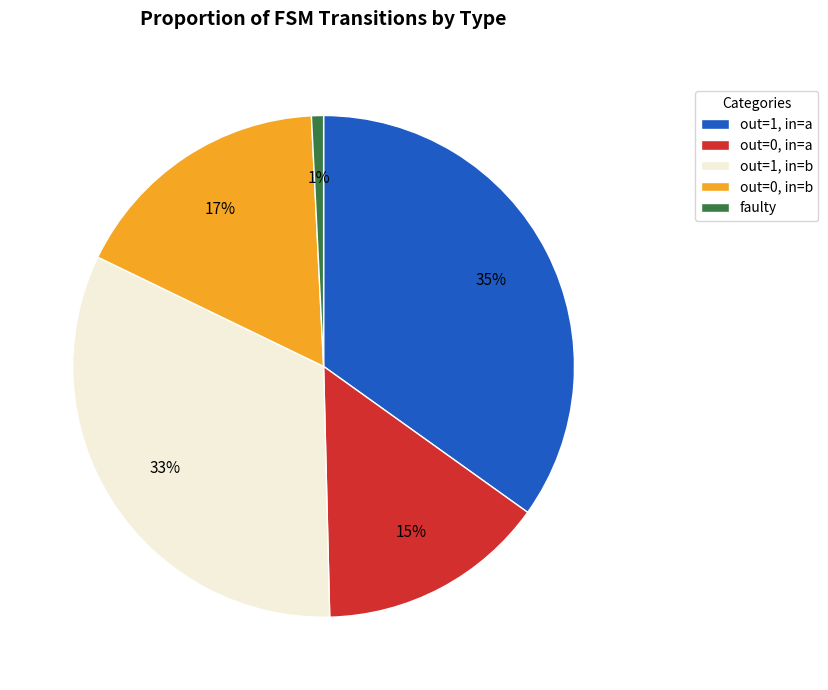

To the nearest percent, what portion does out=1, in=a represent?

35%